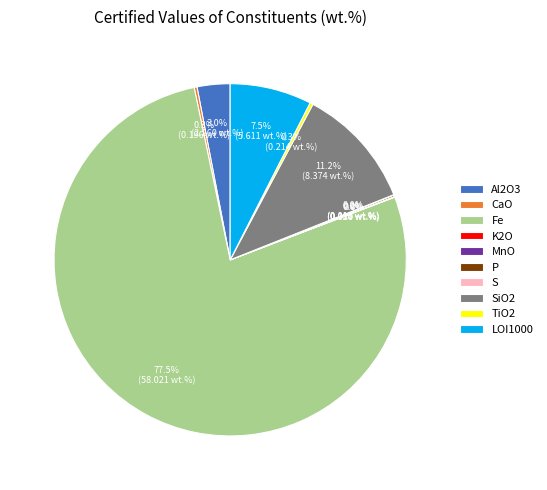

Which category has the biggest portion of the pie?

Fe